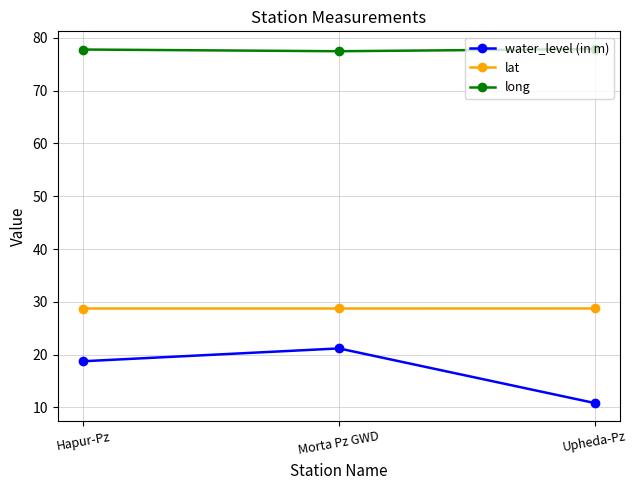

What is the lowest value of the water_level (in m) series?

10.8